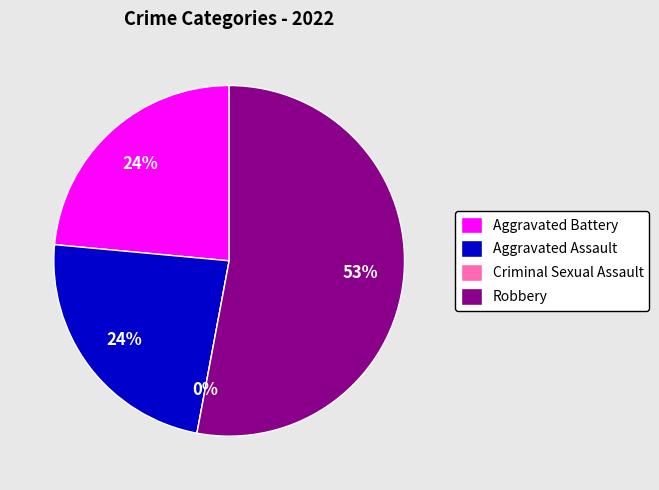

To the nearest percent, what is the average slice percentage?

25%